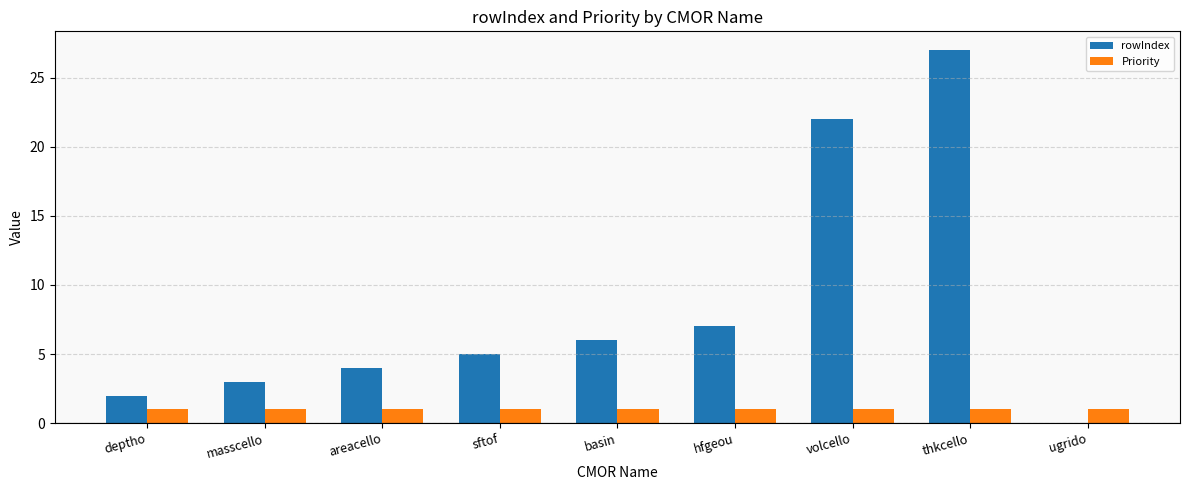

The value of Priority at masscello is 2. True or false?

False